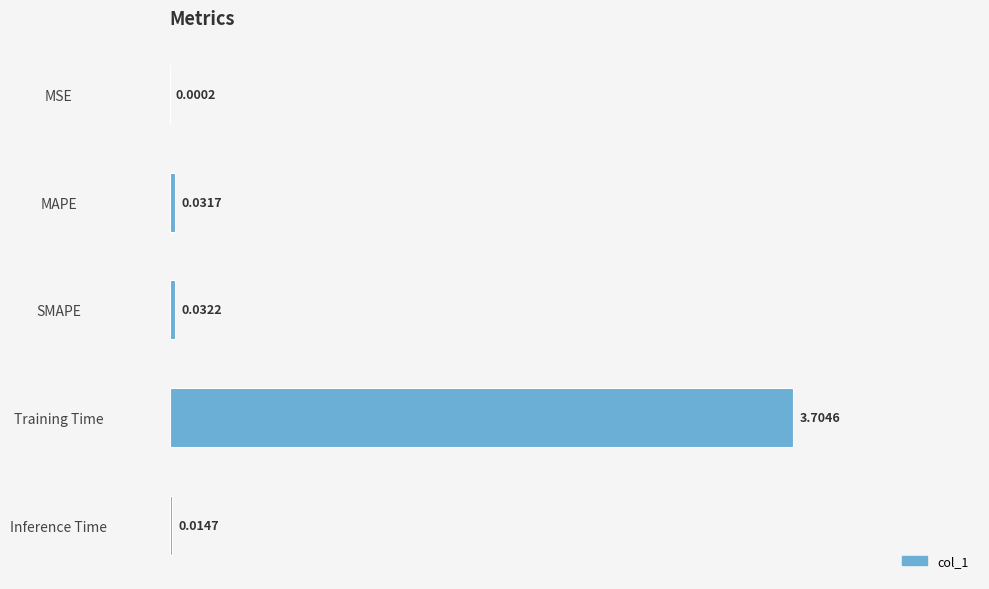

Where is the data nearest to the value 1?

SMAPE